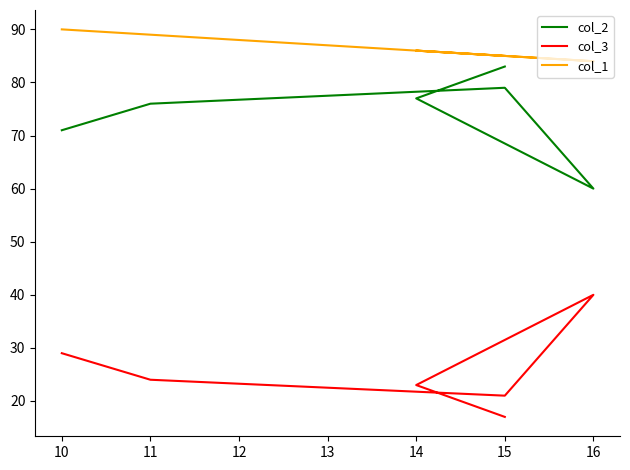

How many data points in col_1 are less than 86?

3